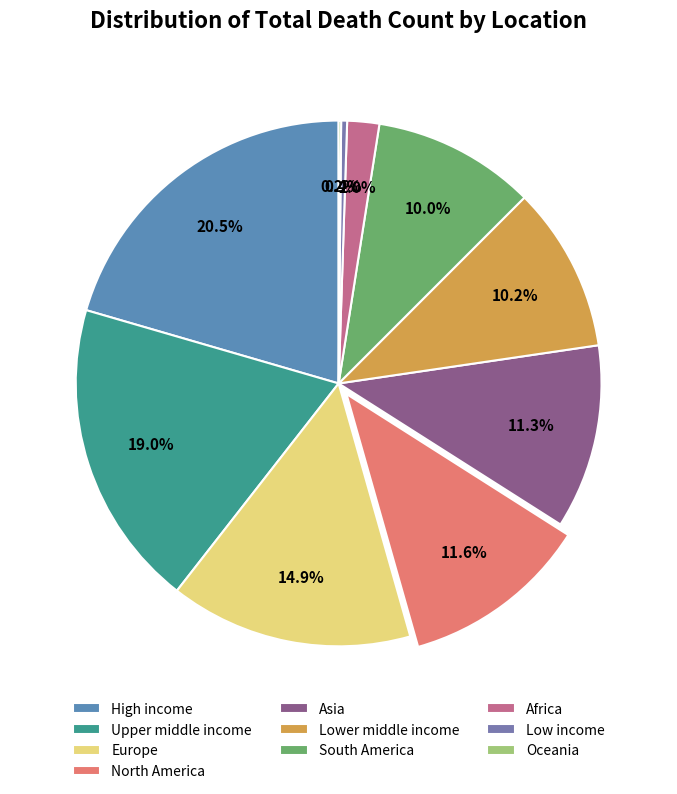

What percentage is NOT represented by Oceania?

99.8%